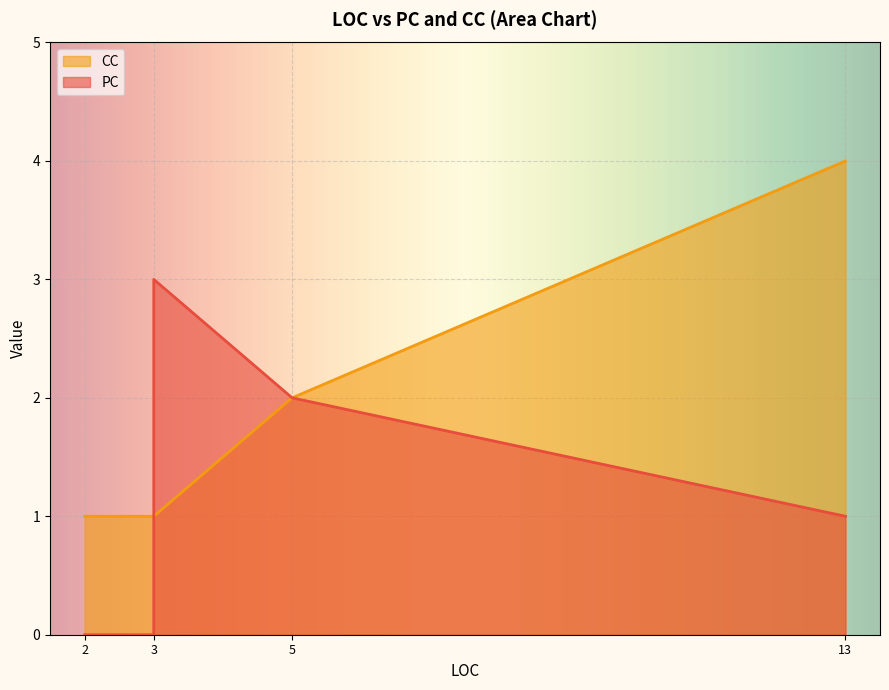

List the series in order of their peak value, lowest first.

PC, CC